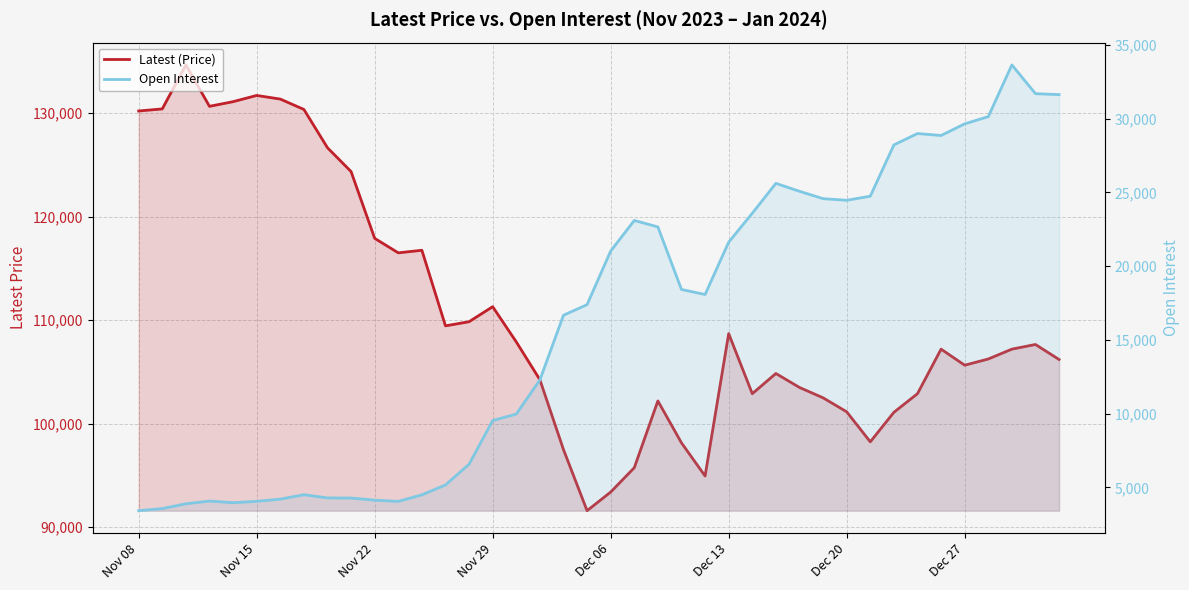

What is the difference between the maximum and second lowest values in the Open Interest series?

30083